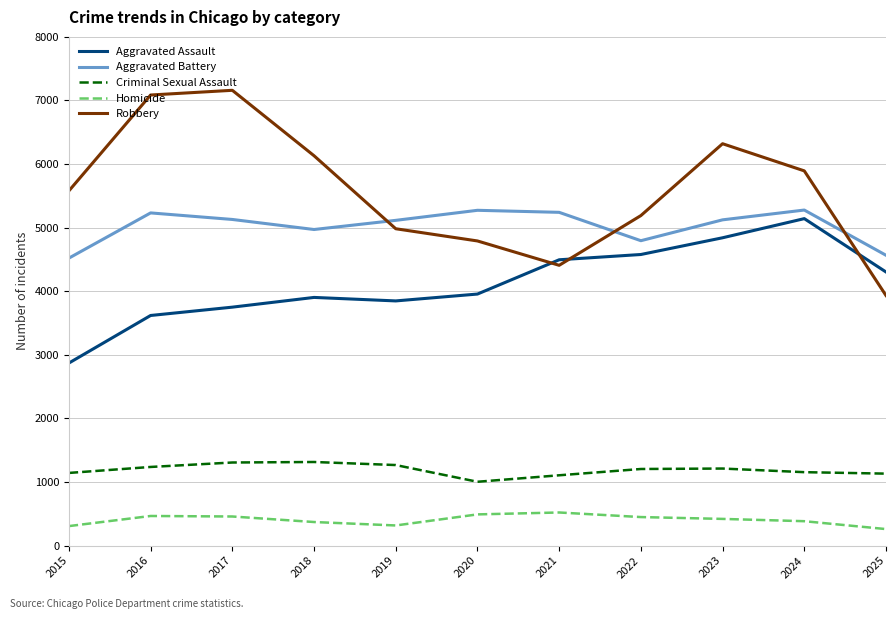

The Criminal Sexual Assault series shows 1307 at 2017. True or false?

True